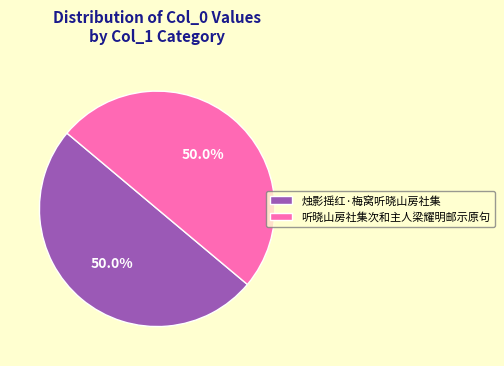

Is the sum of 听晓山房社集次和主人梁耀明邮示原句 and 烛影摇红·梅窝听晓山房社集 greater than half?

Yes